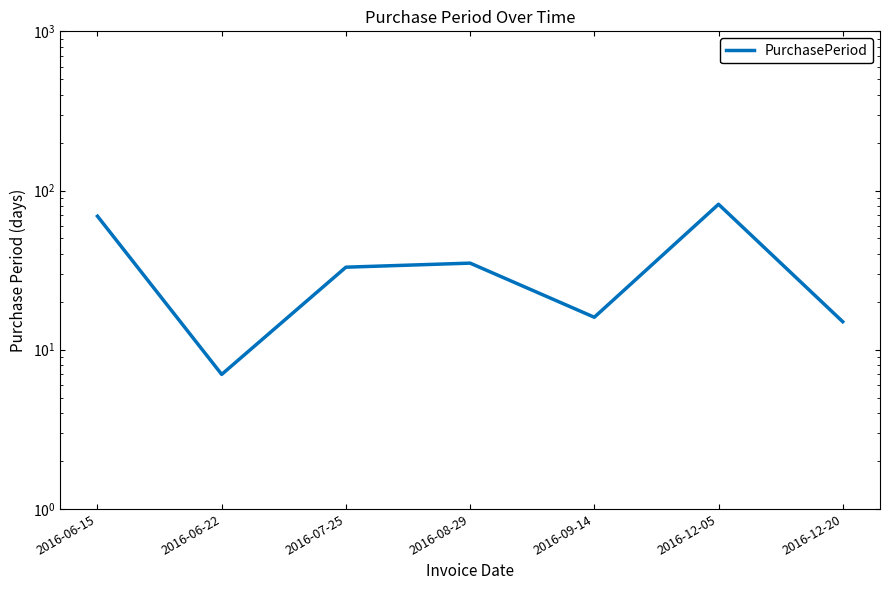

Where is the first local maximum?

2016-08-29